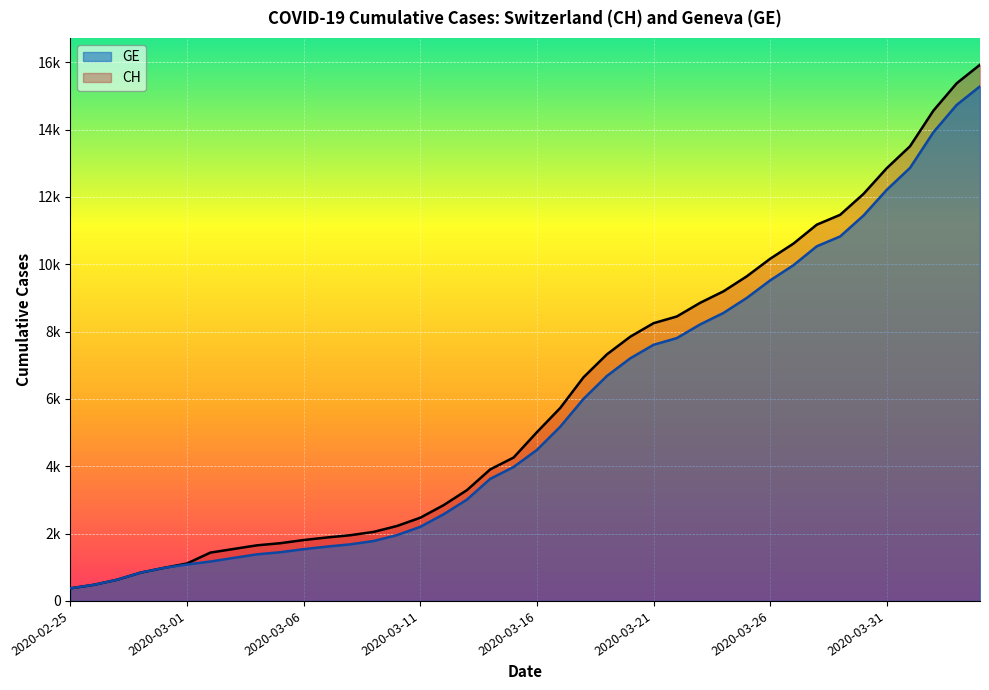

True or false: GE has more than 2 interior local peaks.

False